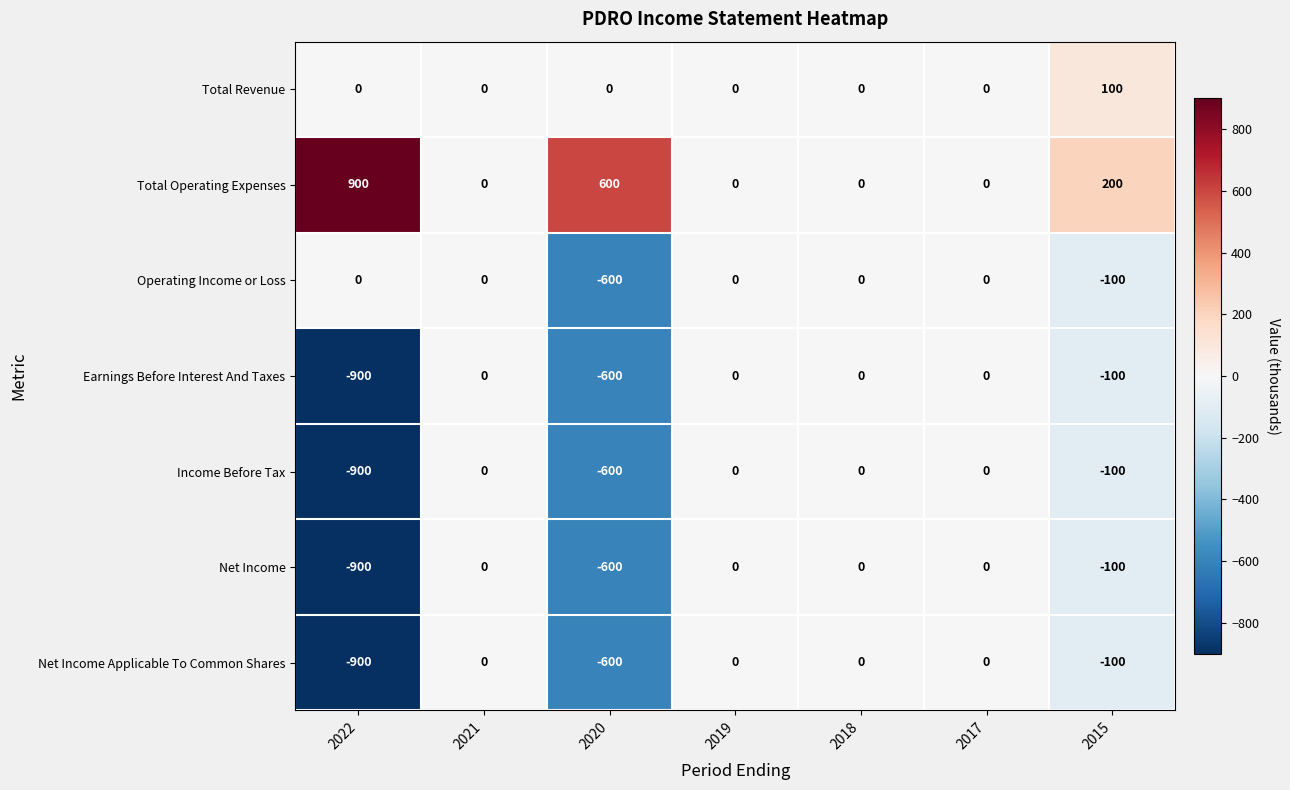

Is it true that Net Income equals 0 at 2019?

True